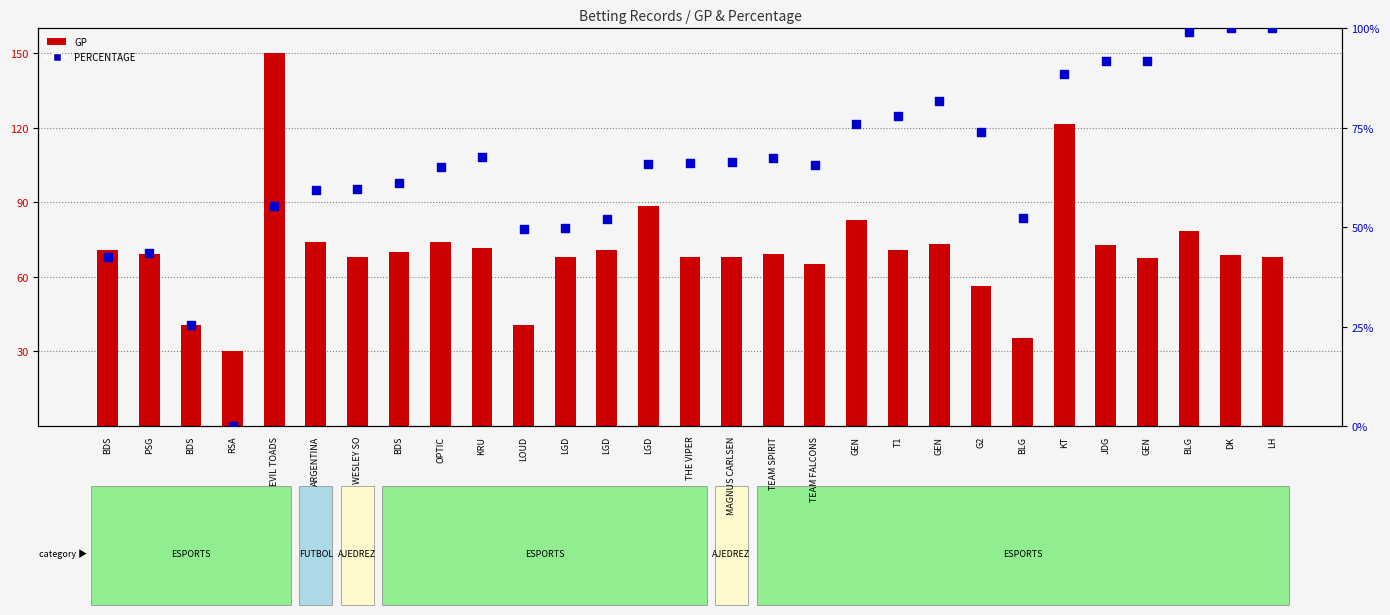

At how many categories does at least one series exceed 96?

5